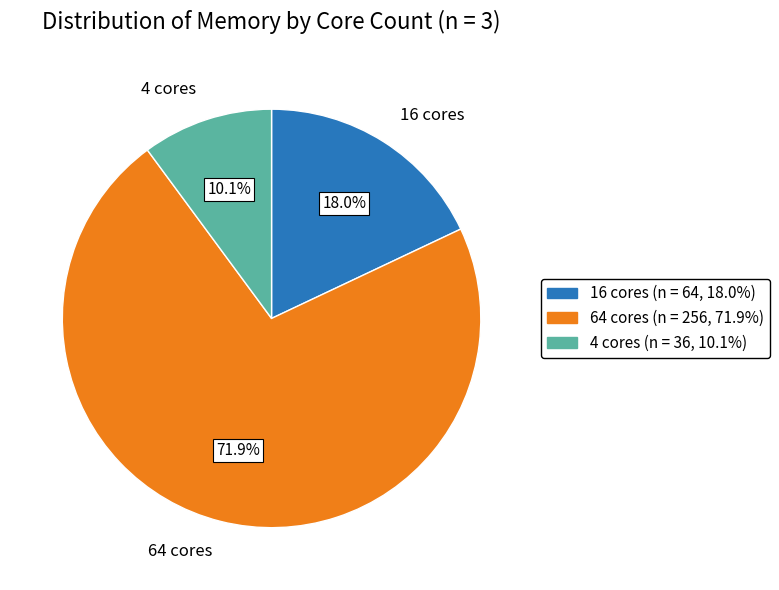

What percentage is the 64 cores slice, to the nearest percent?

72%